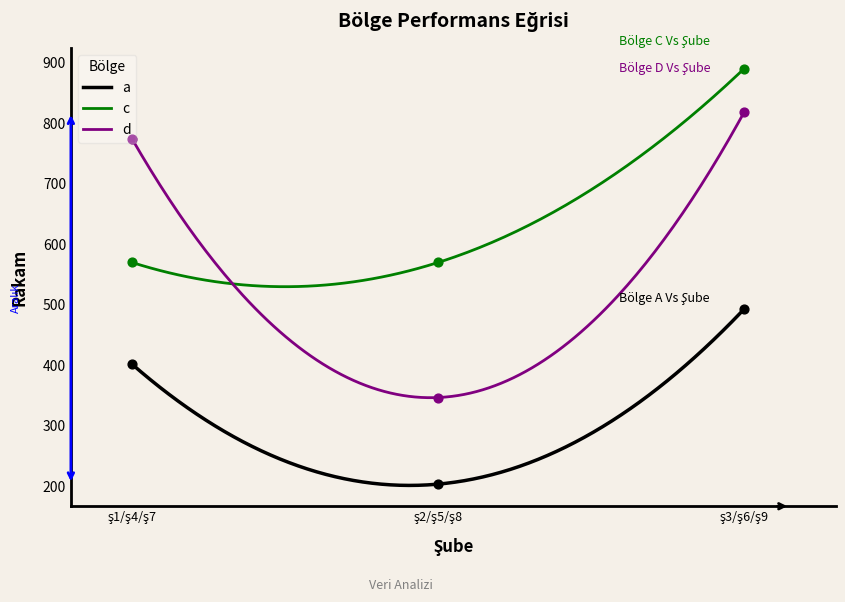

Which series has the widest spread of Y values?

d